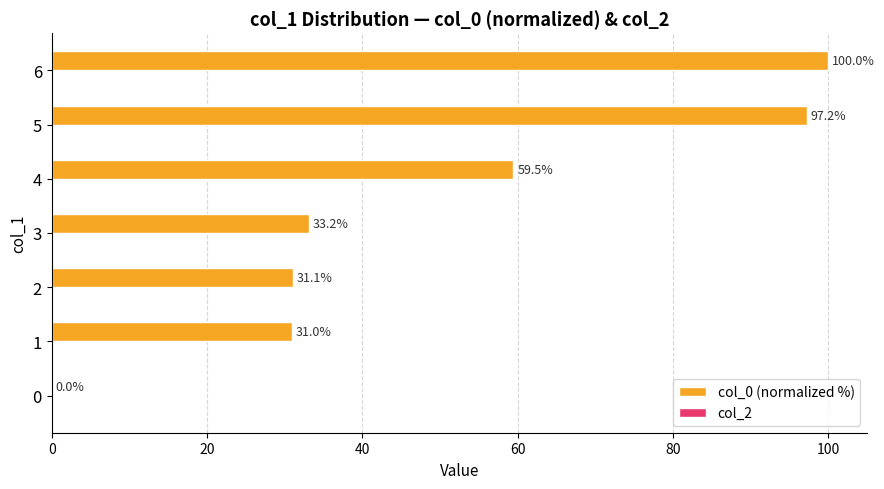

What value does the data have at 5?

97.2